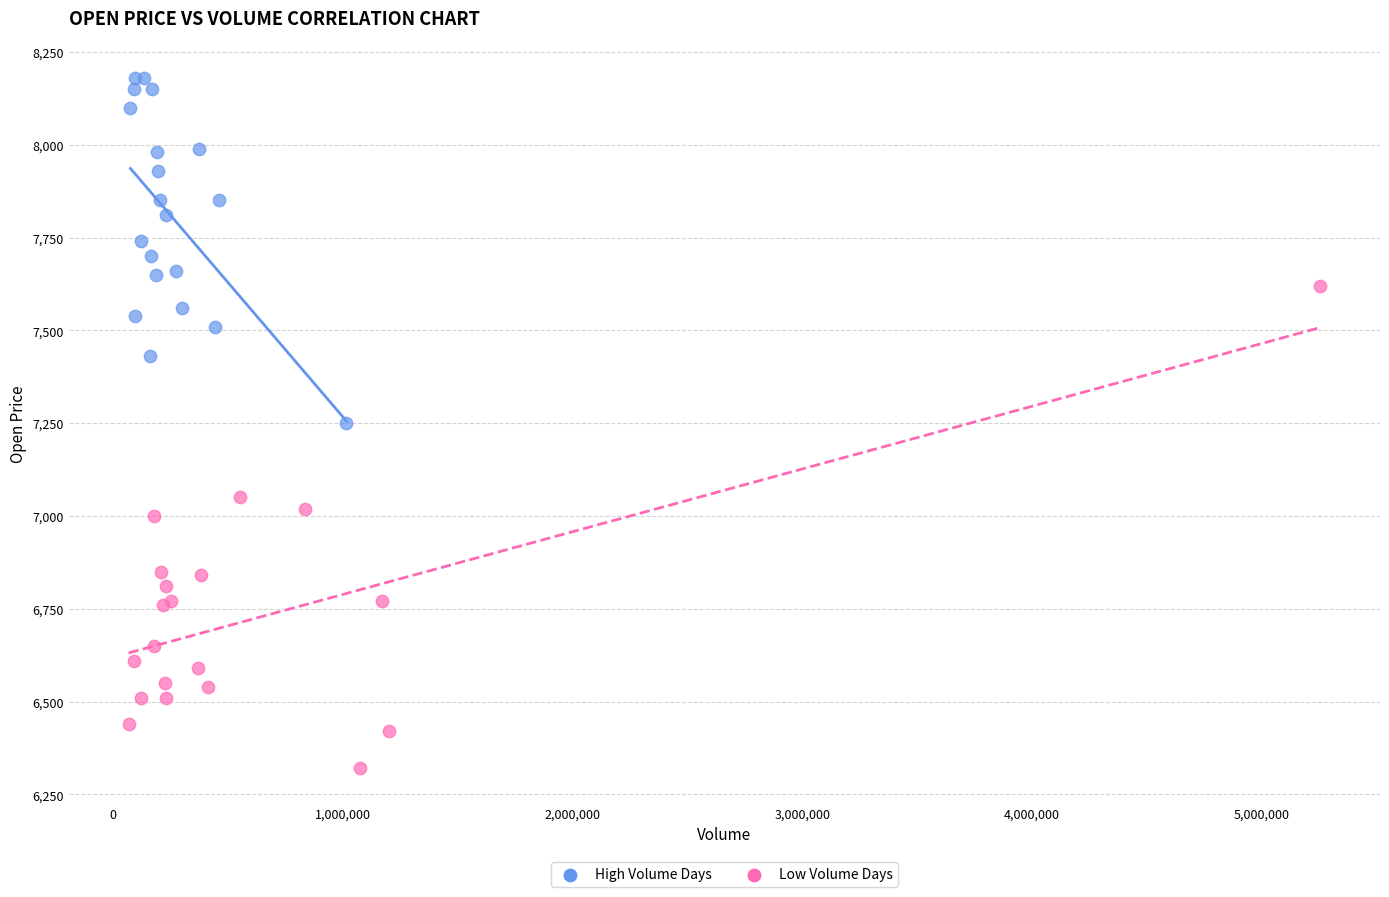

Which series has the widest spread of Y values?

Low Volume Days